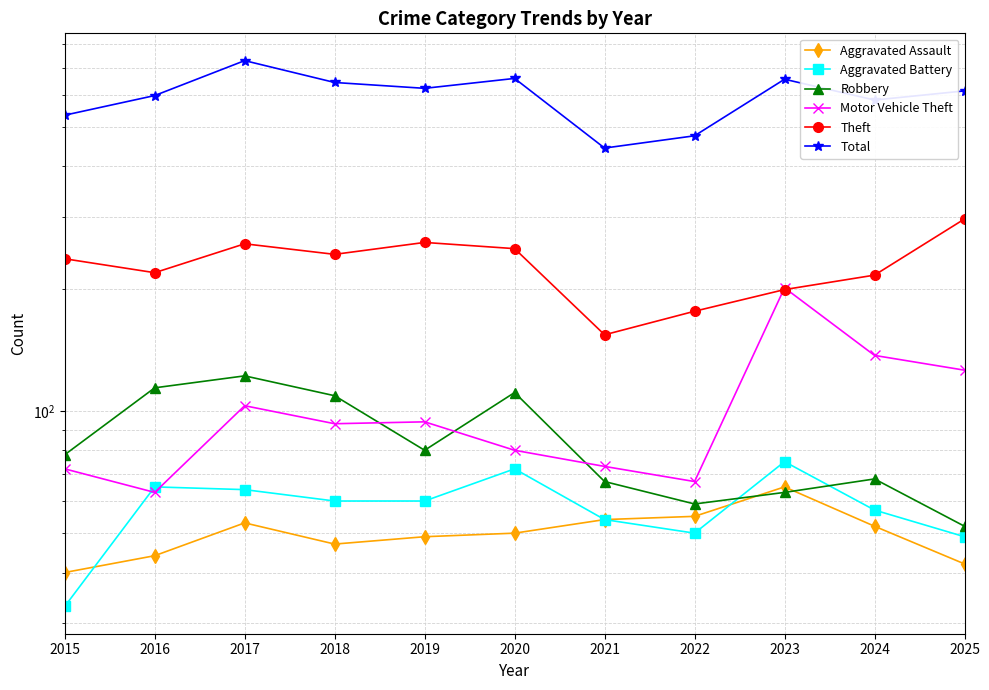

Where is Aggravated Assault nearest to the value 52?

2024